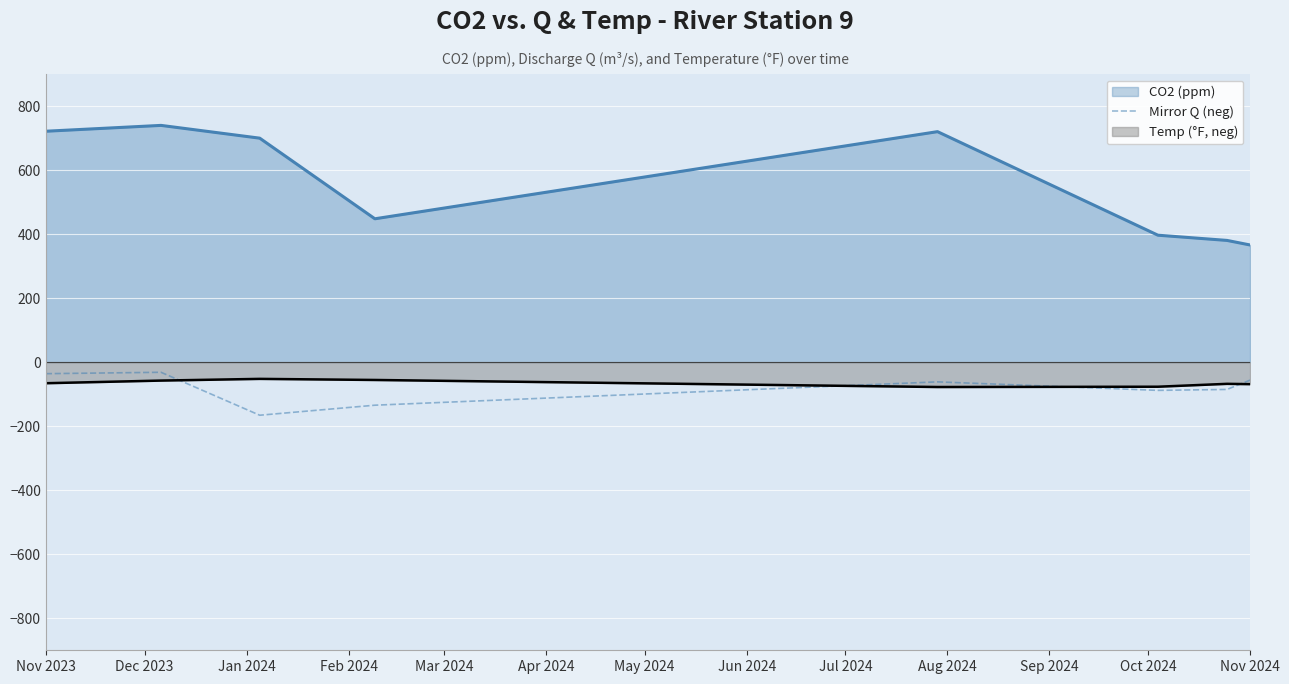

Is it true that CO2 (ppm) equals 1073.9 at Nov 2023?

False